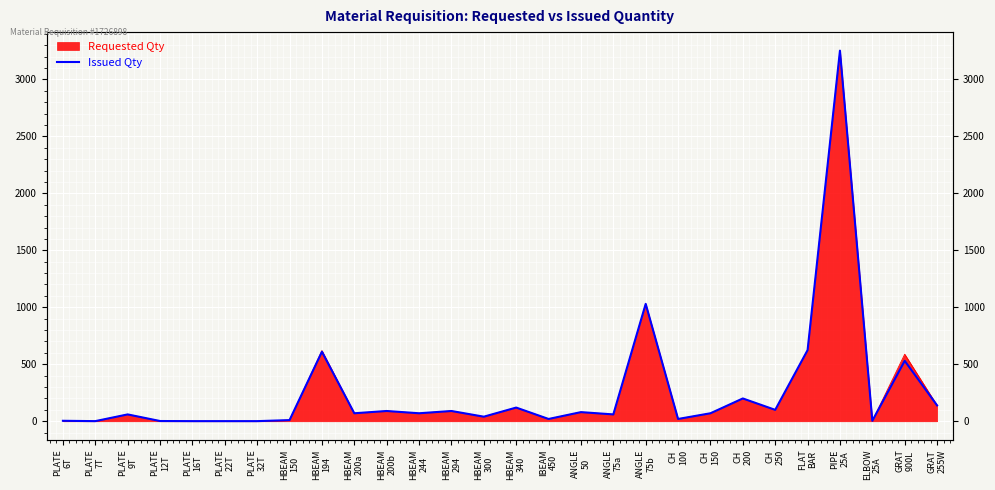

Where does the data first go above 70?

HBEAM
194